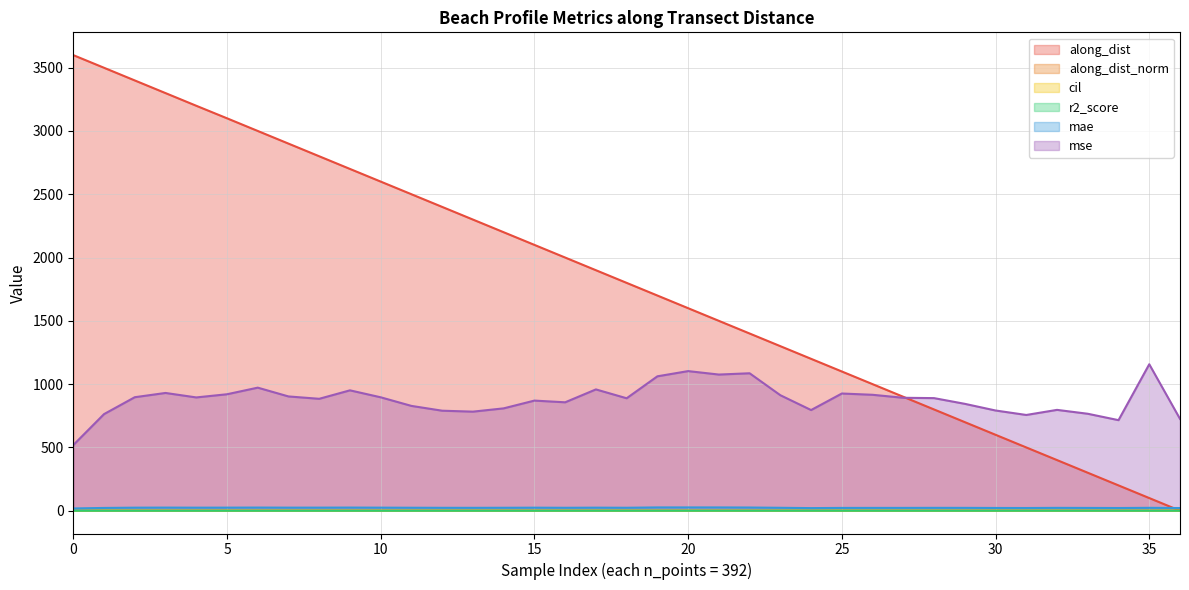

What is the average value of the along_dist series?

1799.6